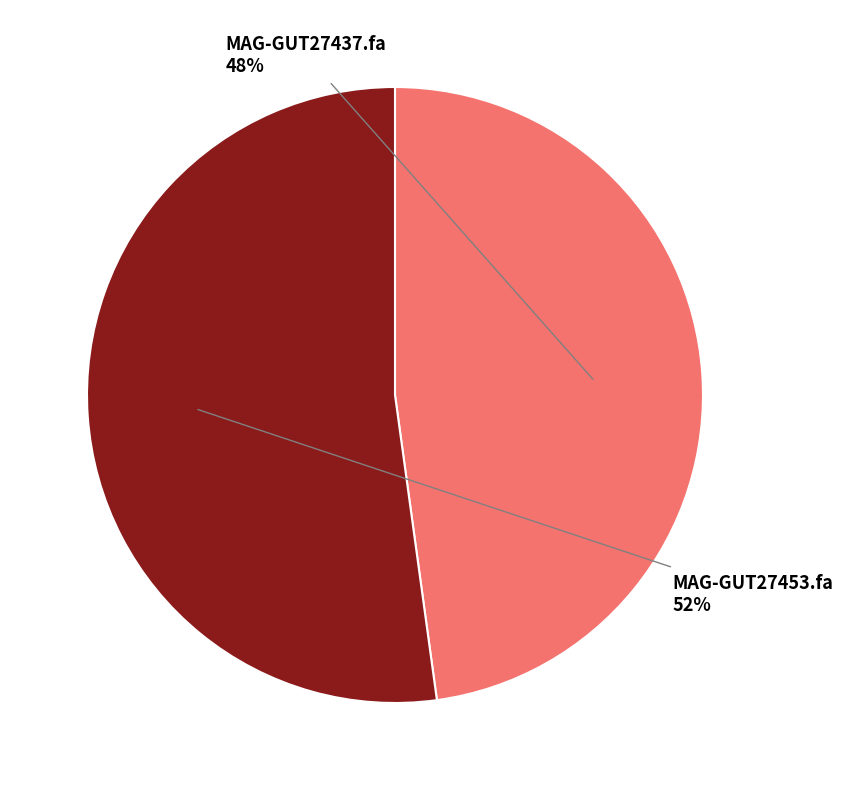

Is there any slice that represents more than half of the pie?

Yes